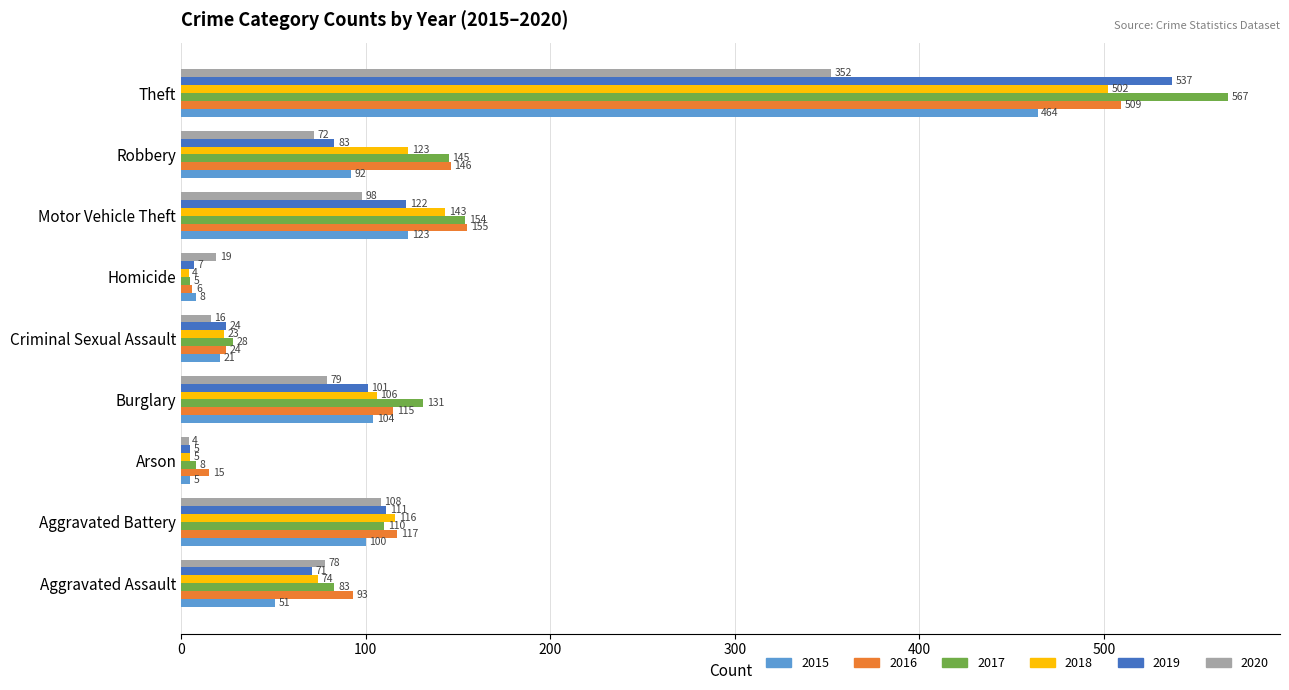

What is the spread (max minus min) of values at Aggravated Assault?

42